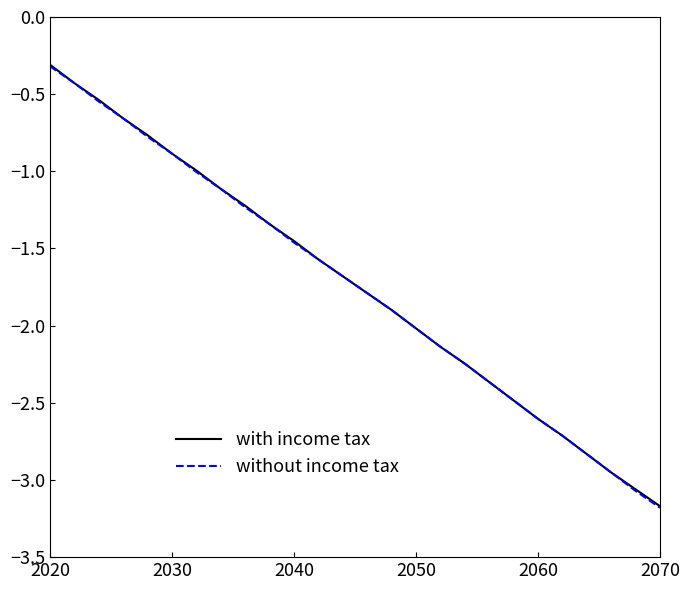

What is the average value of the with income tax series?

-1.7